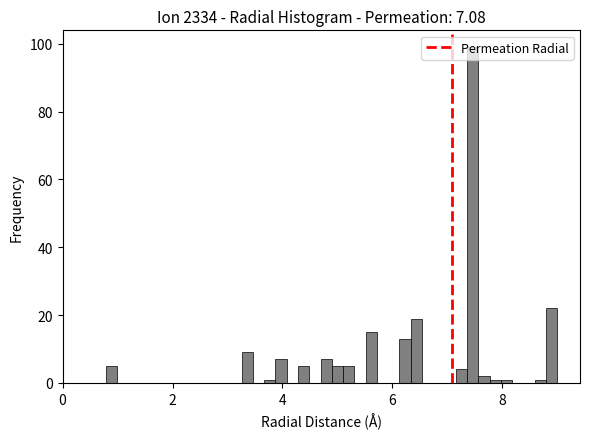

Read against the x-axis, roughly where is the centre of the tallest bar?

7.4